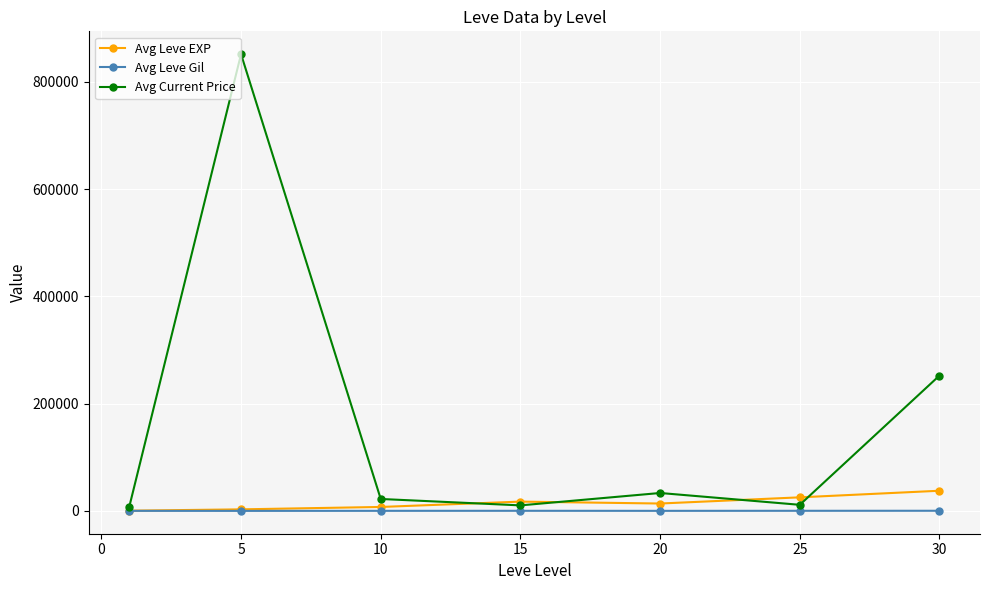

Which series has the widest spread of values?

Avg Current Price